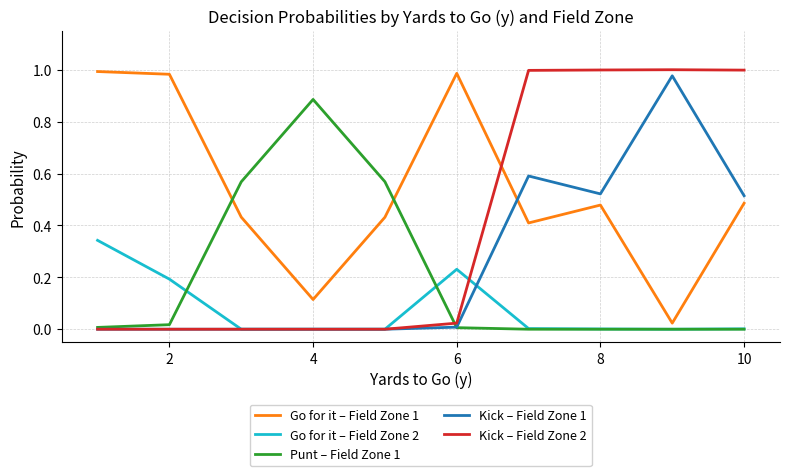

After their last crossing, which series has the higher values: Kick – Field Zone 2 or Go for it – Field Zone 1?

Kick – Field Zone 2